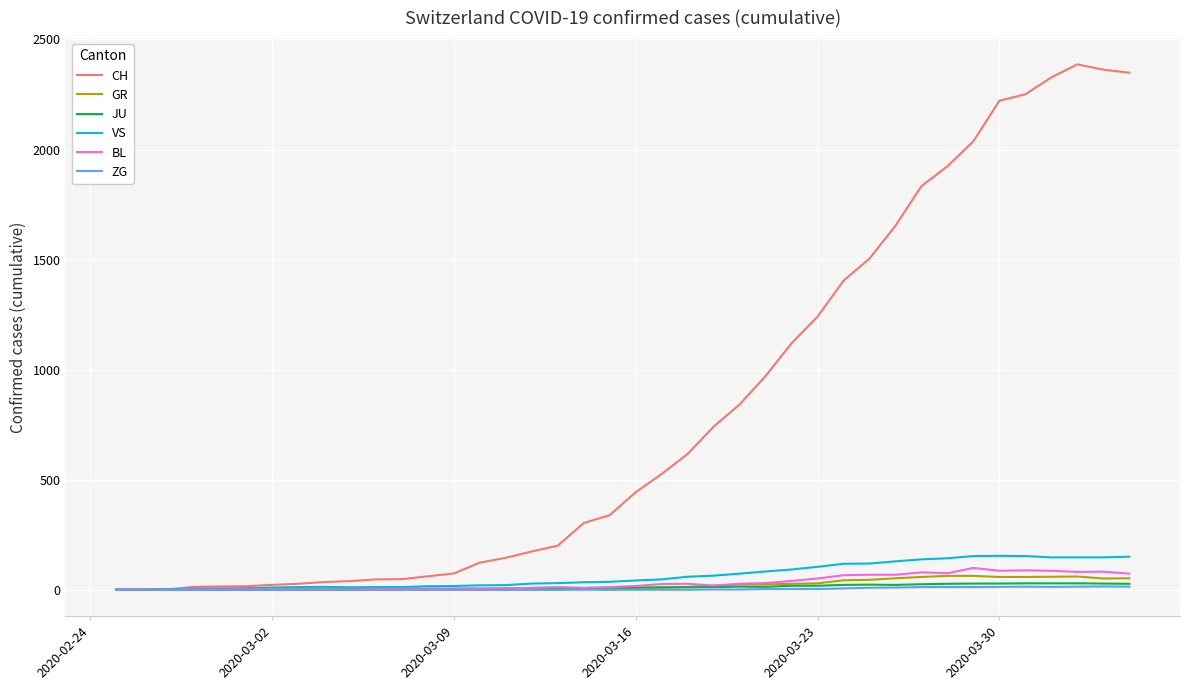

Which series has the largest total across all categories?

CH